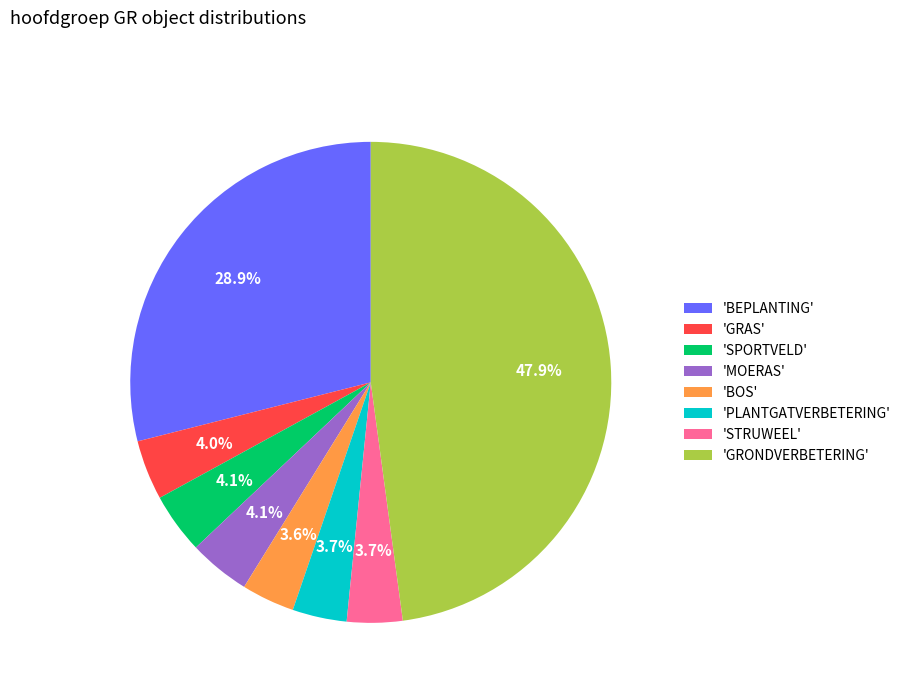

Which category has the biggest portion of the pie?

'GRONDVERBETERING'